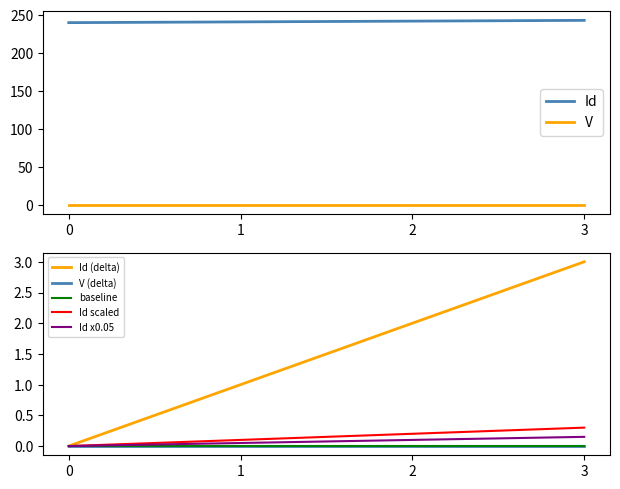

How many values are between 241 and 243?

3